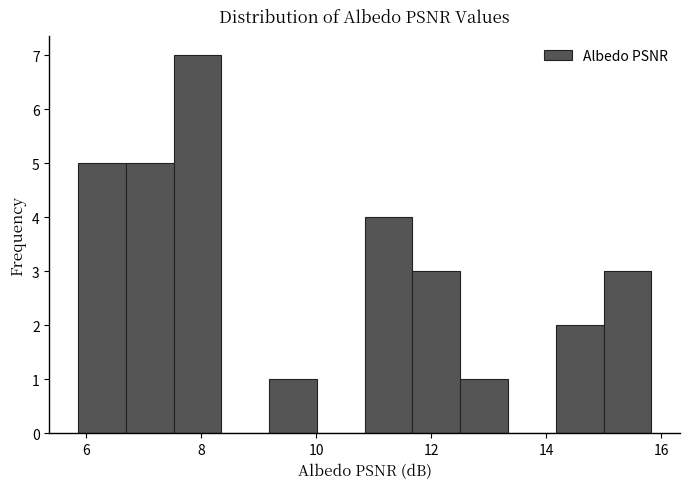

Over which range of the x-axis is the bar tallest?

7.6 to 8.4